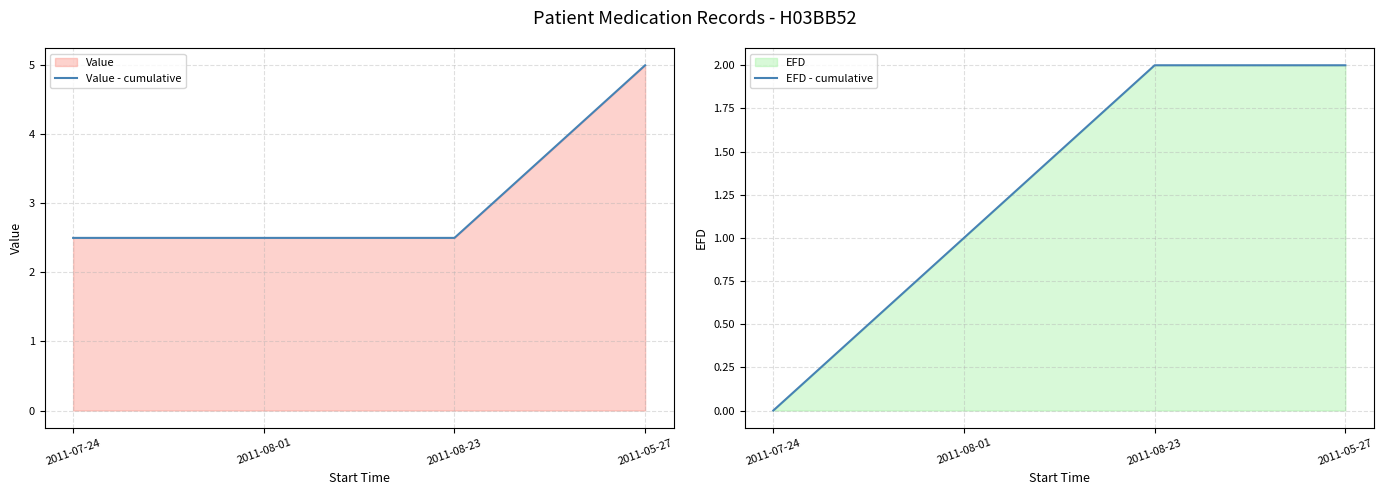

Does the chart display data point markers on the line(s)?

No